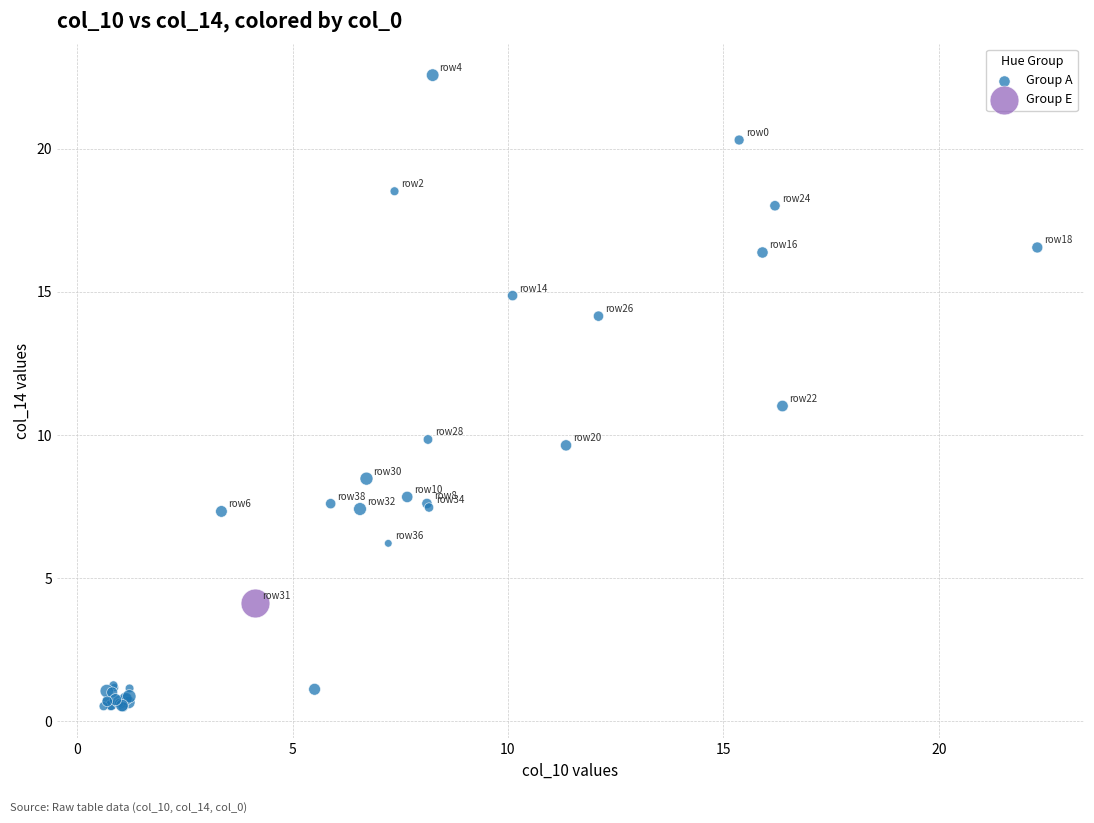

What are all the series names shown in the legend?

Group A, Group E